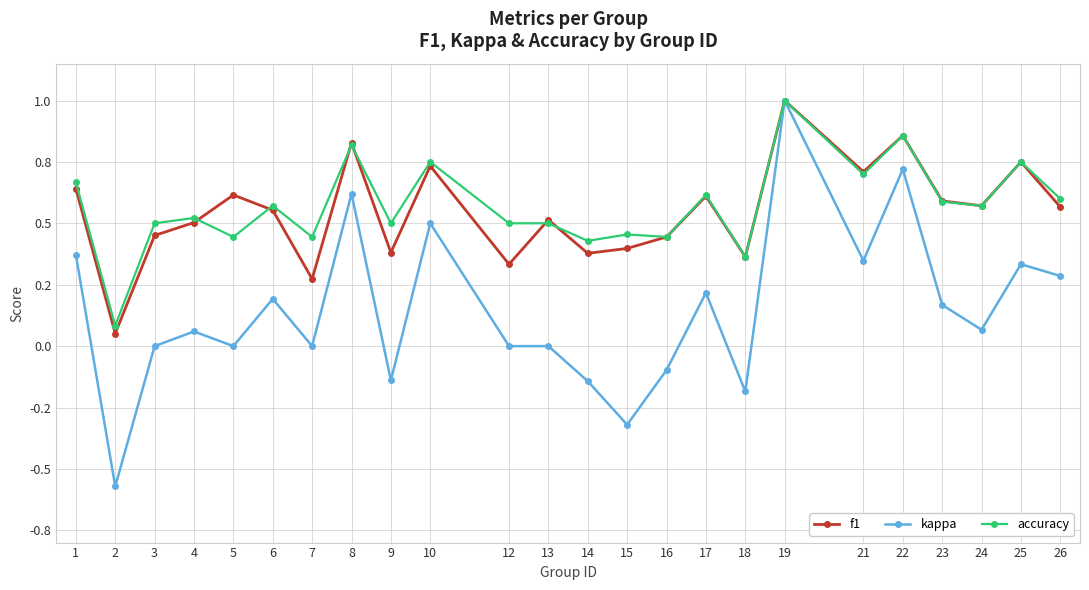

Which category has the highest value in the f1 series?

19